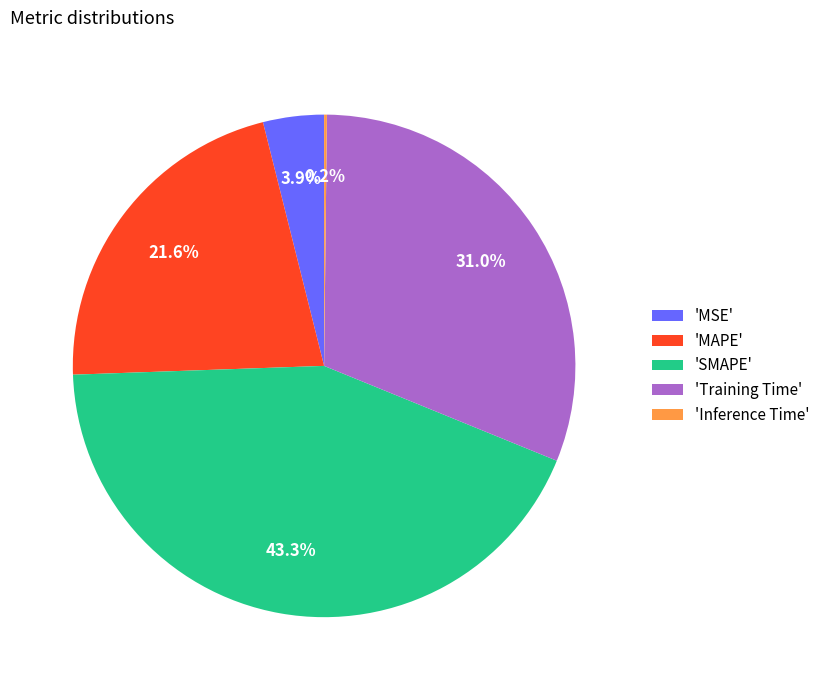

Which slice is the largest?

'SMAPE'